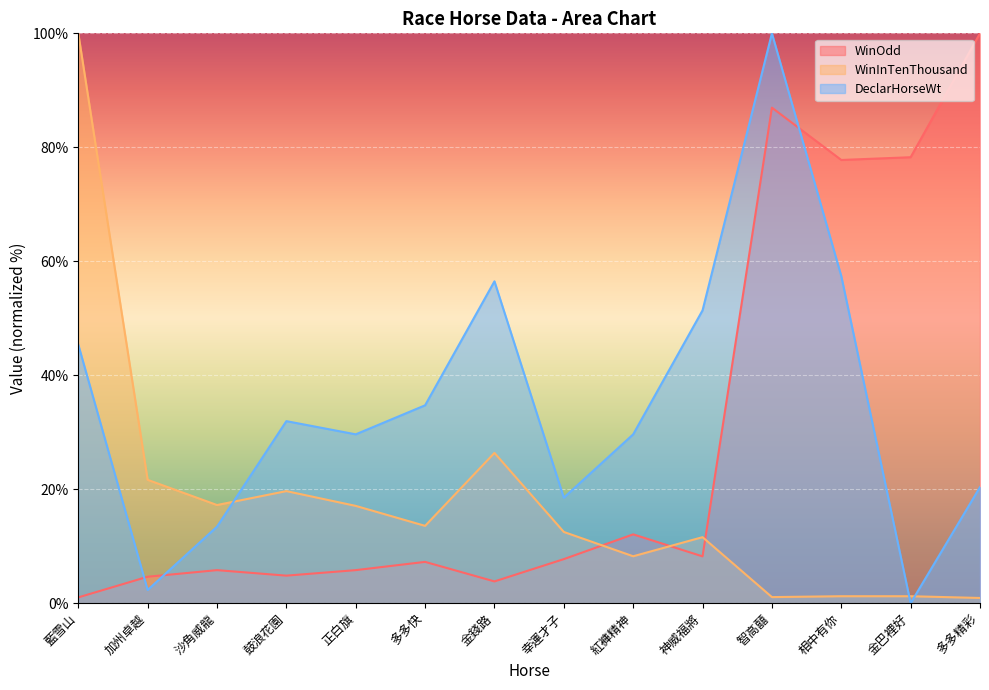

Reading right to left, extract all data points from this chart.

WinOdd: 100.0	78.3	77.8	87.0	8.2	12.1	7.7	3.8	7.2	5.8	4.8	5.8	4.6	1.0
WinInTenThousand: 0.9	1.2	1.2	1.1	11.6	8.2	12.5	26.4	13.6	17.1	19.7	17.2	21.6	100.0
DeclarHorseWt: 20.4	0.0	57.4	100.0	51.4	29.6	18.5	56.5	34.7	29.6	31.9	13.4	2.3	45.4